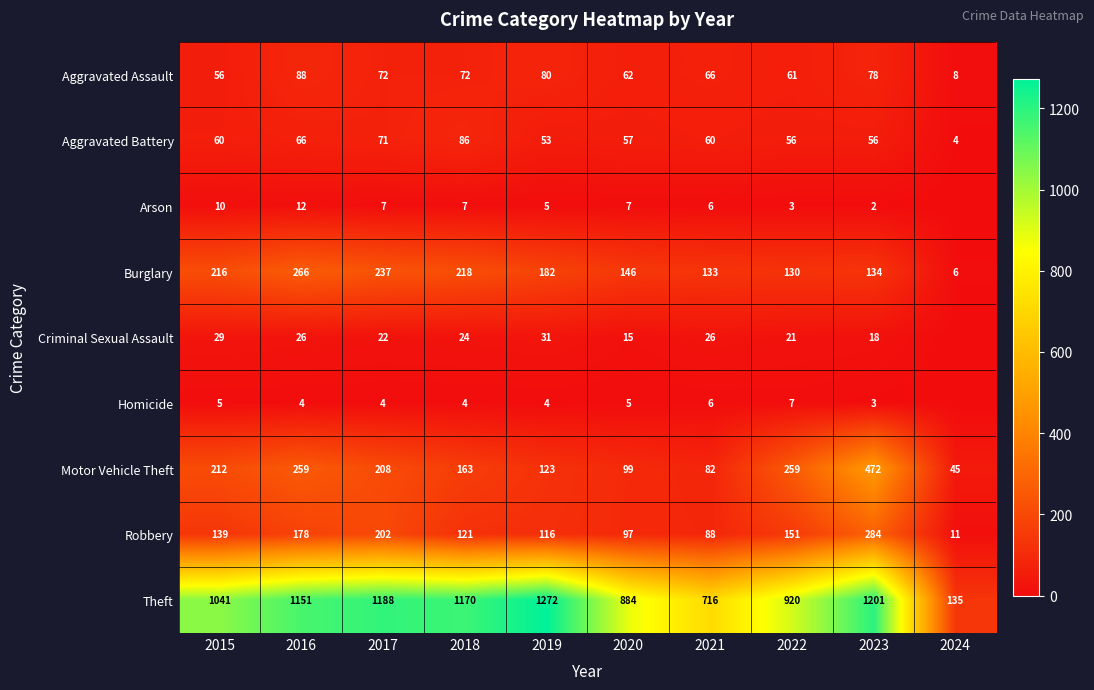

At how many categories does at least one series exceed 403?

9